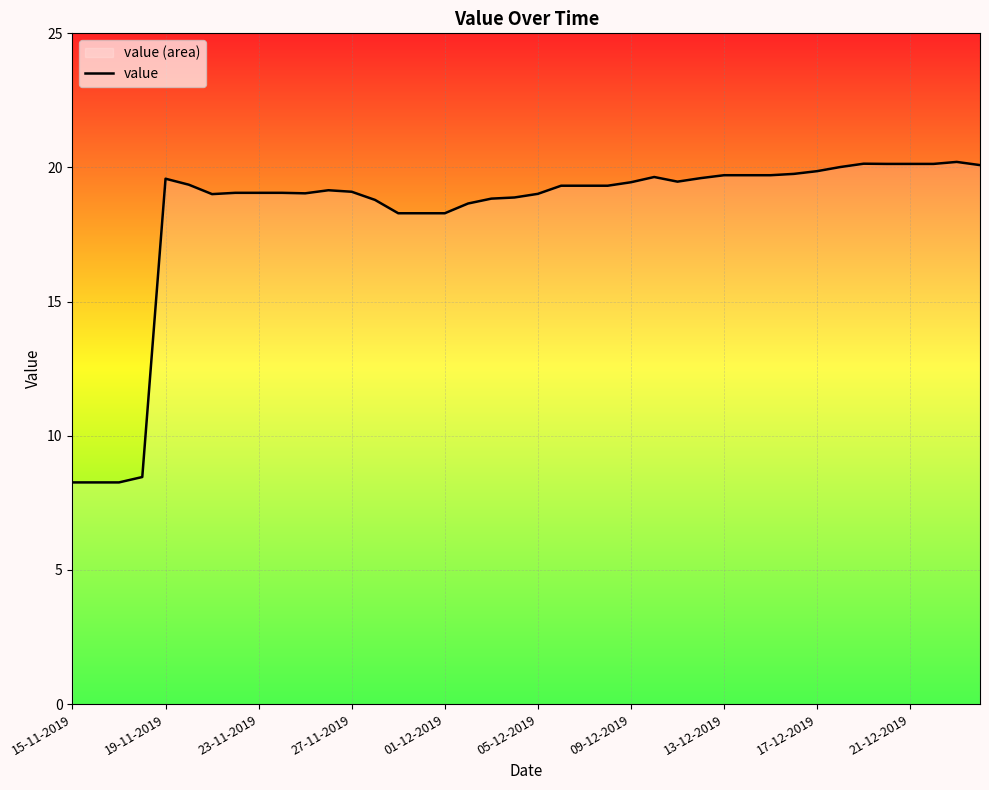

What is the maximum value shown in the chart?

20.2